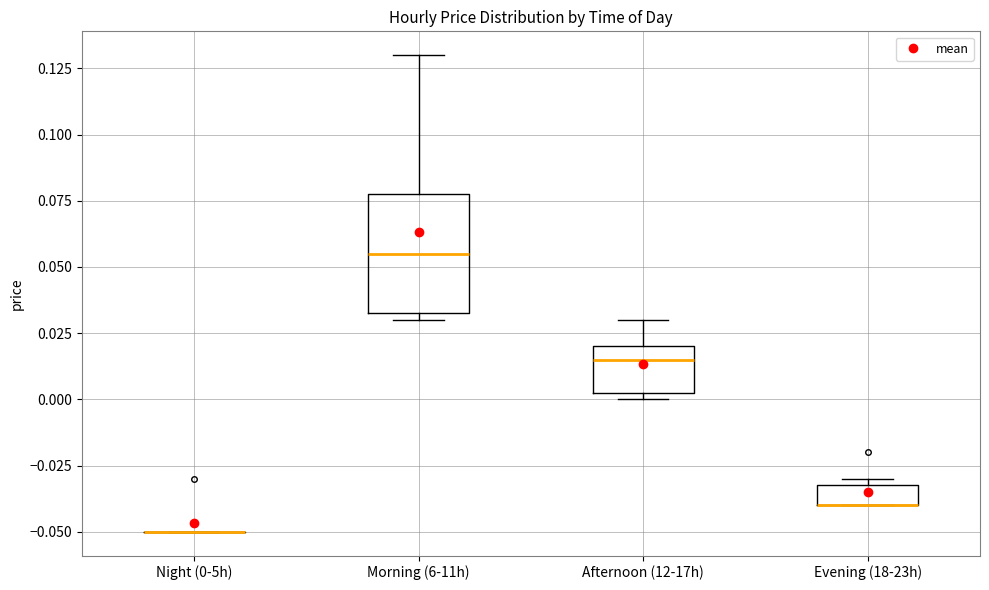

Reading left to right, transcribe this box plot: for each box, give where its median line is, the range the box spans, and where its two whiskers end, as read against the y-axis. The values are not printed on the chart, so give them approximately, as read against the axis.

Night (0-5h): box collapsed to a line at -0.050, whiskers -0.050 to -0.050
Morning (6-11h): median 0.055, box 0.035 to 0.080, whiskers 0.030 to 0.130
Afternoon (12-17h): median 0.015, box 0.005 to 0.020, whiskers 0.000 to 0.030
Evening (18-23h): median -0.040 (drawn on the box's lower edge), box -0.040 to -0.030, whiskers -0.040 to -0.030 (just above the box's upper edge)